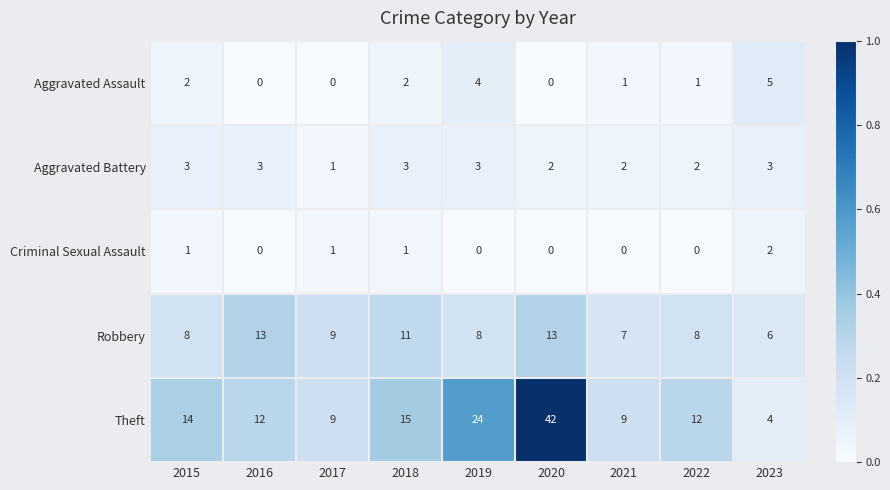

Which series has the largest range (max minus min)?

Theft